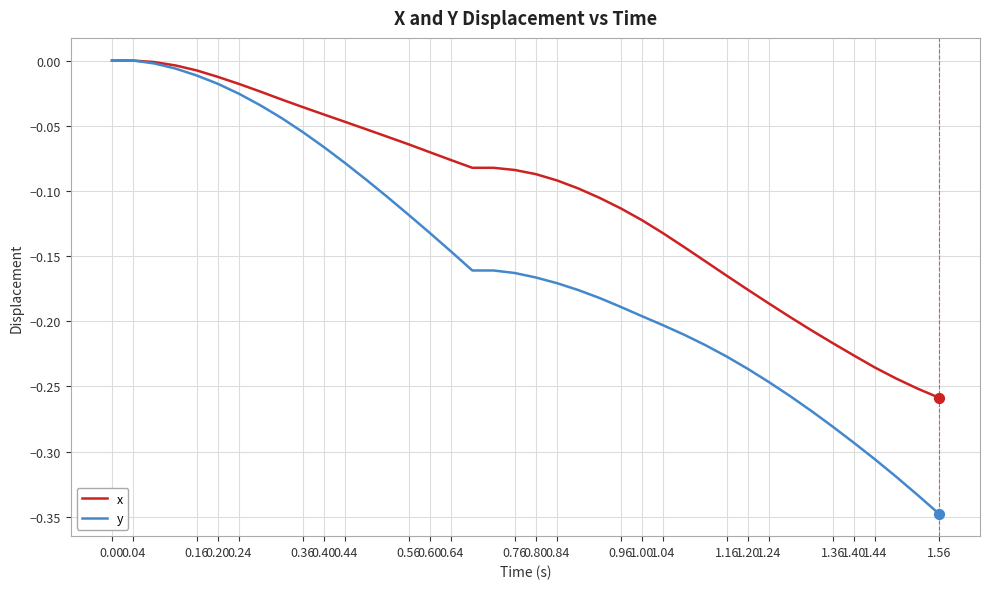

Which series has the widest spread of values?

y